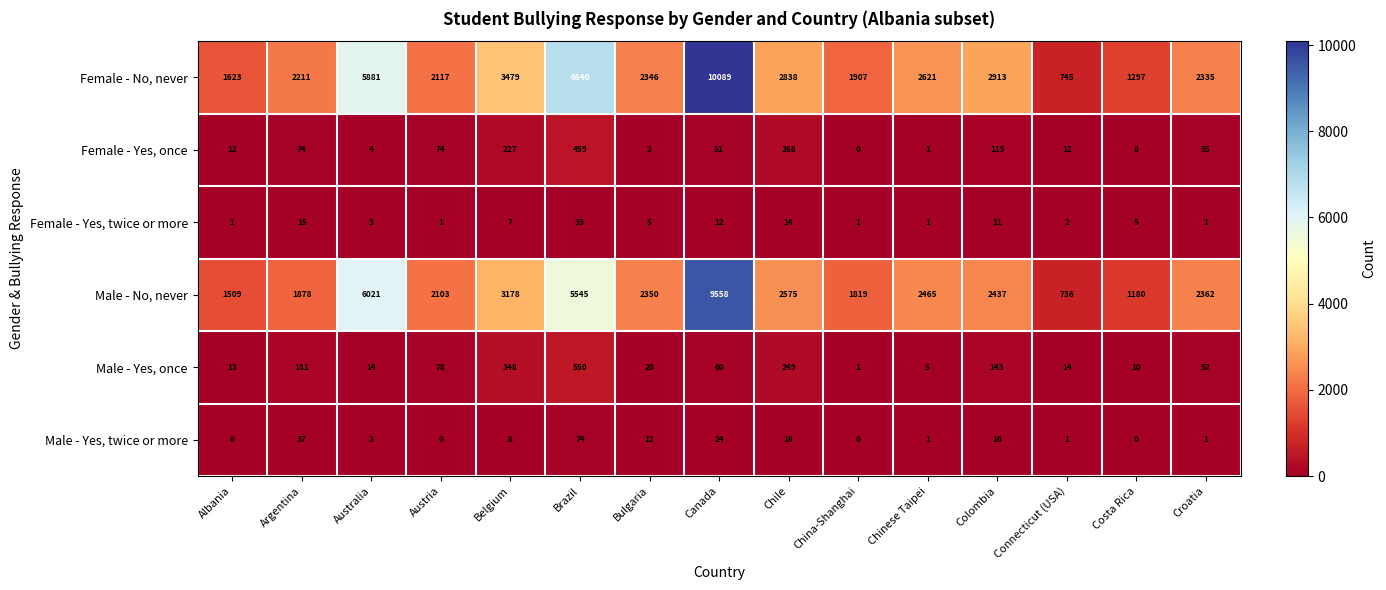

What is the difference between the maximum and minimum values in the Male - Yes, once series?

549